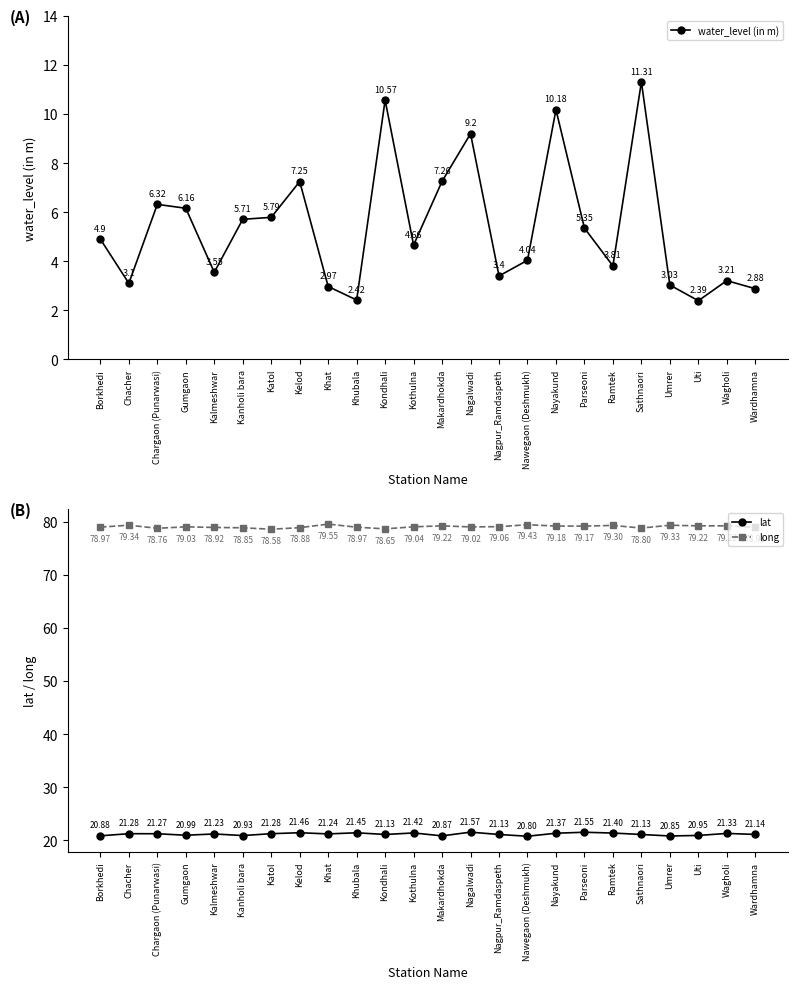

Which series has the largest total across all categories?

long